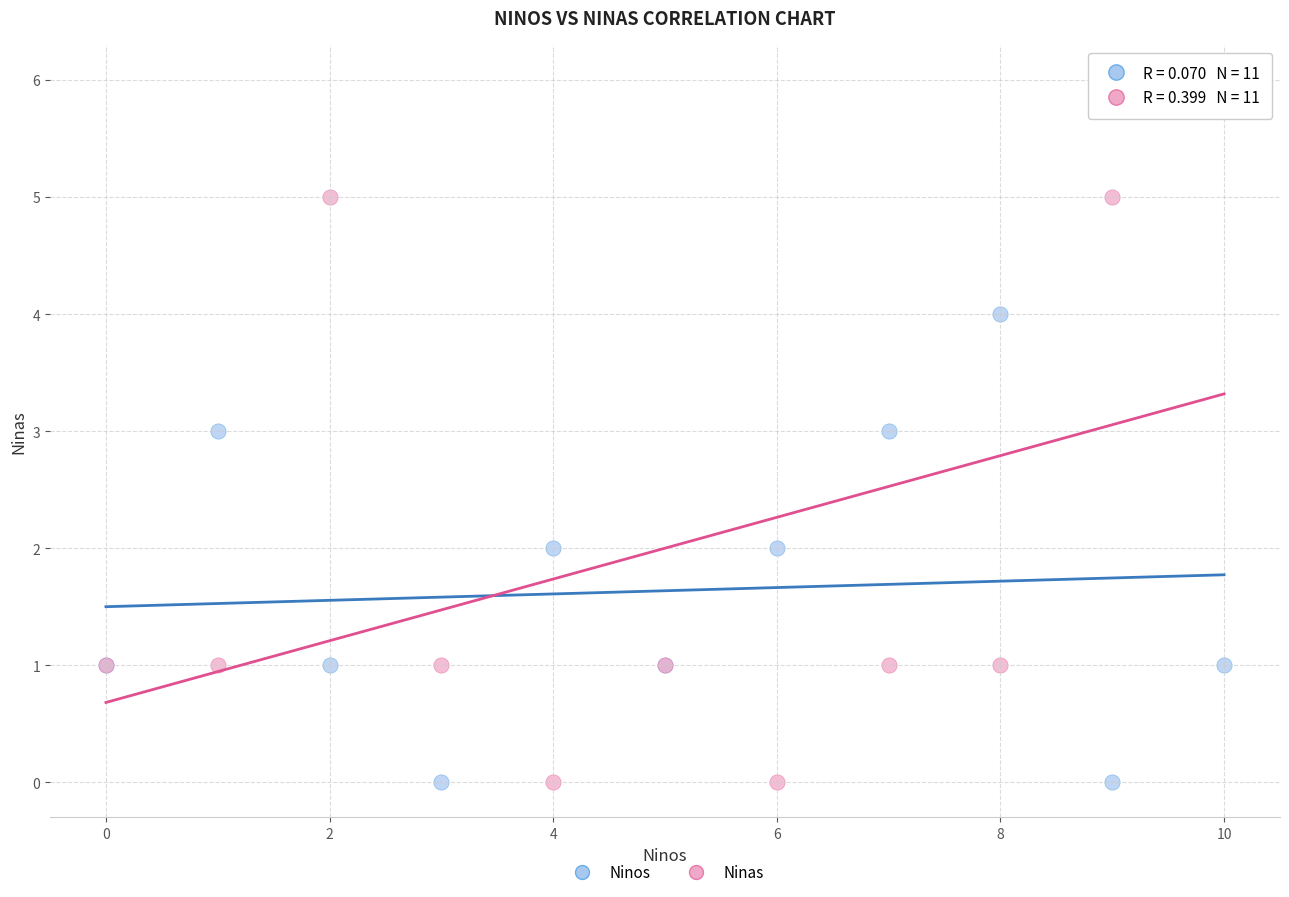

Which series contains the highest Y value?

Ninas